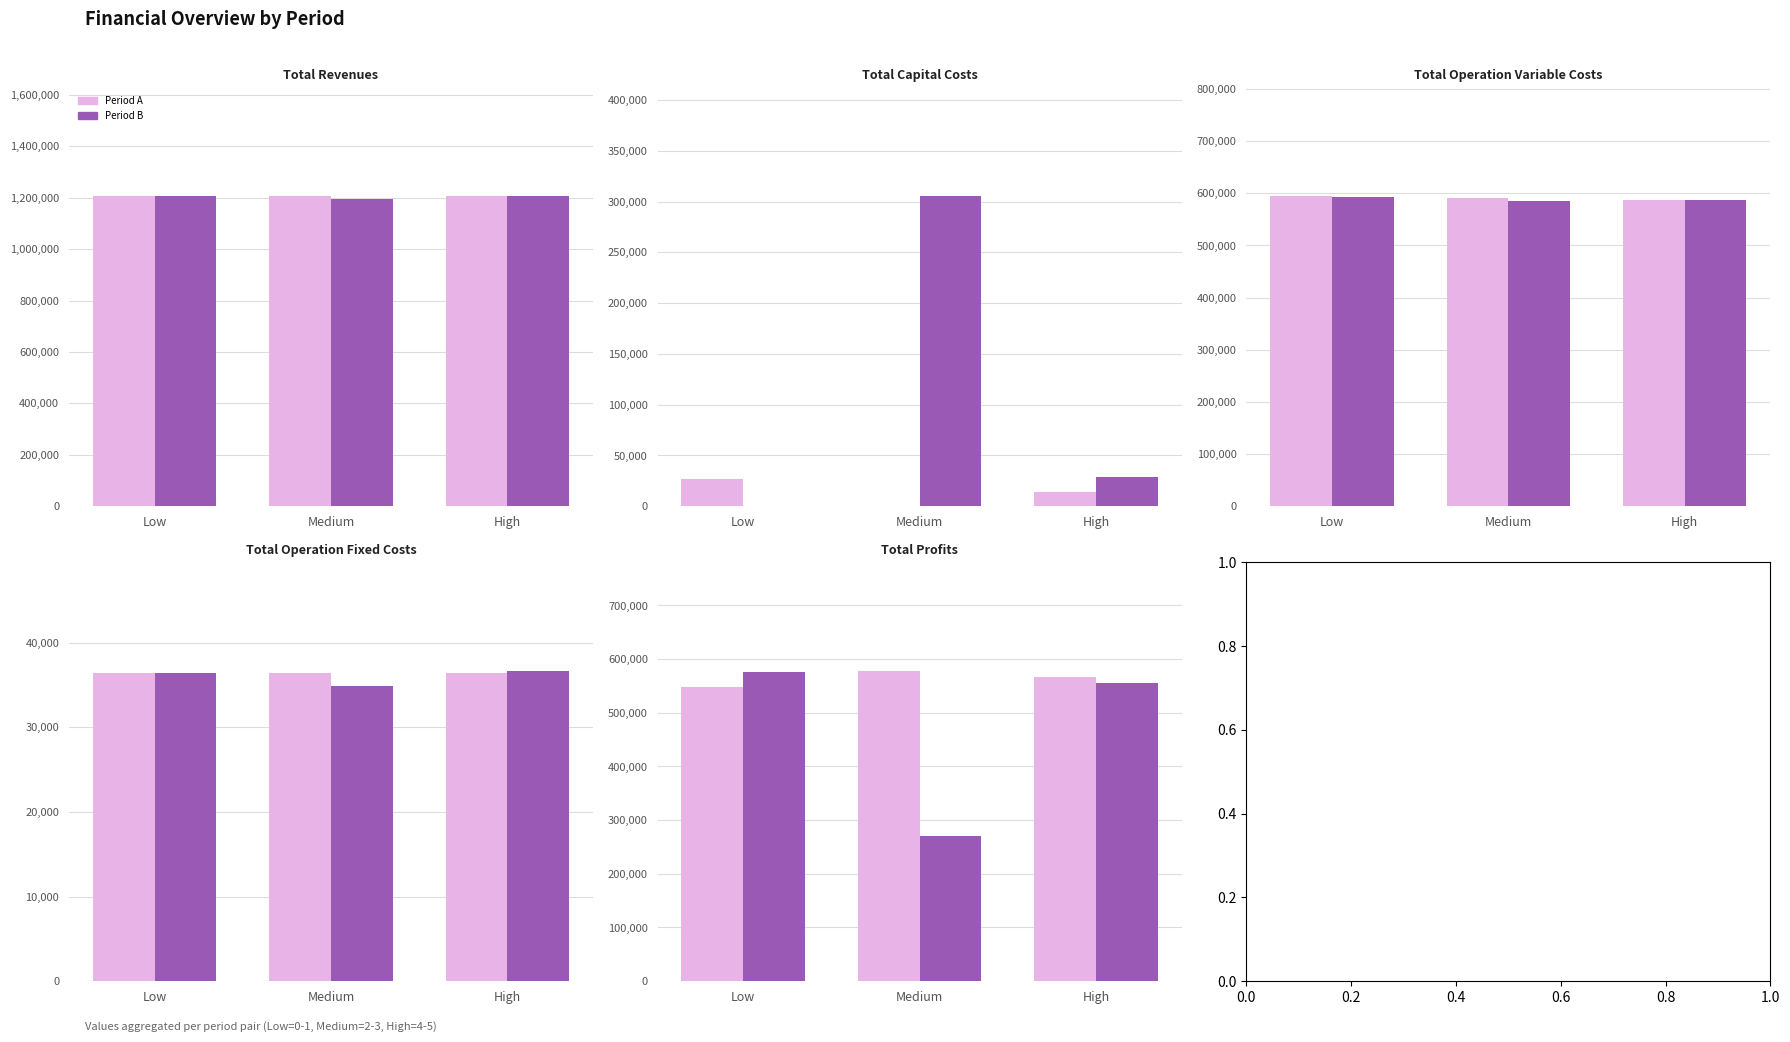

Reading right to left, list all the values displayed in this chart.

Total Revenues: 1207241.2	1205817.7	1195467.6	1205817.7	1205817.7	1205817.7
Total Capital Costs: 28800.0	14400.0	305600.0	0.0	0.0	26400.0
Total Operation Variable Costs: 586494.3	587642.6	584389.0	591321.5	593157.1	594990.3
Total Operation Fixed Costs: 36654.1	36401.9	34888.6	36401.9	36401.9	36401.9
Total Profits: 555292.8	567373.2	270590.0	578094.3	576258.7	548025.5